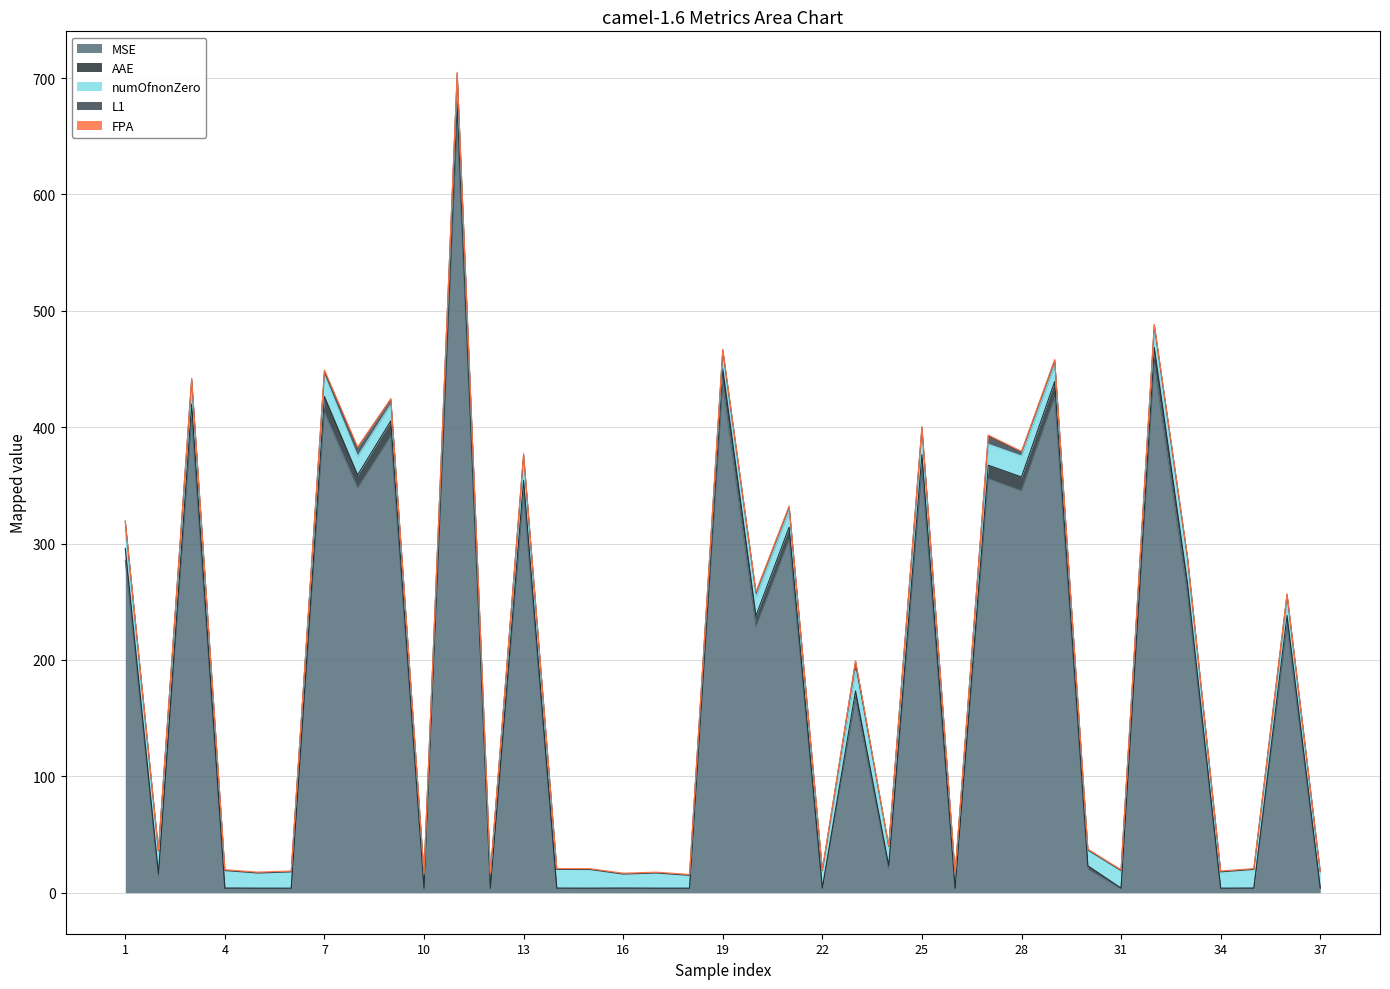

Where is the first local maximum for L1?

3